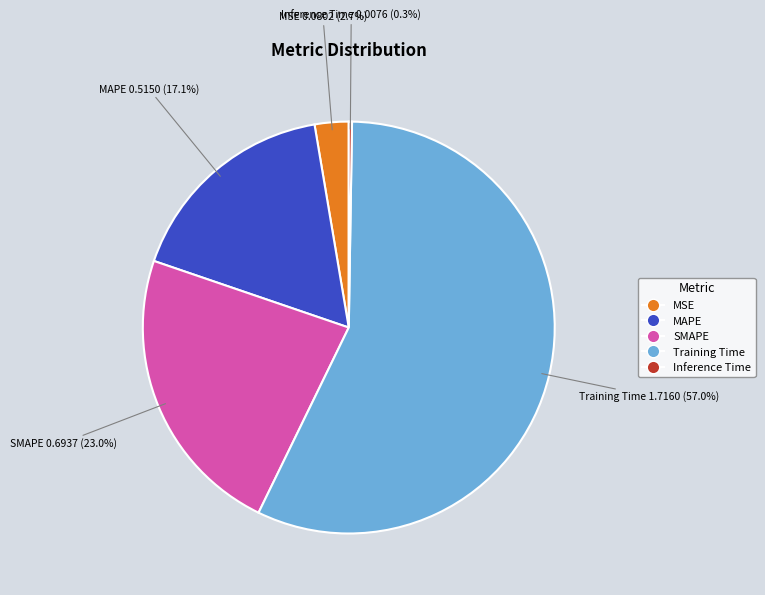

Is Training Time the majority of the pie?

Yes